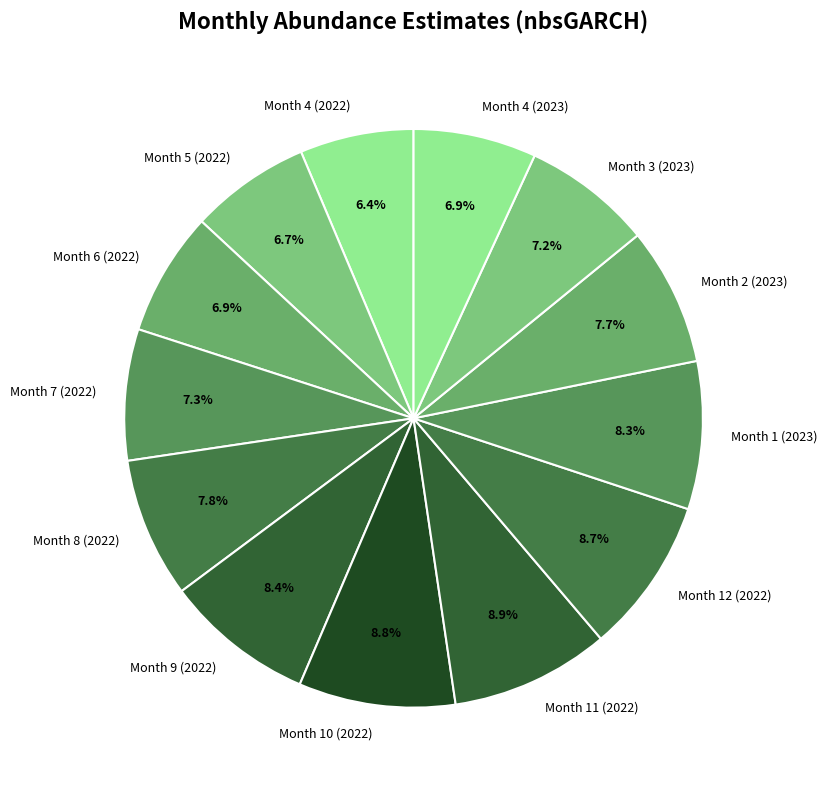

True or false: Month 3 (2023) accounts for 7% of the total.

True